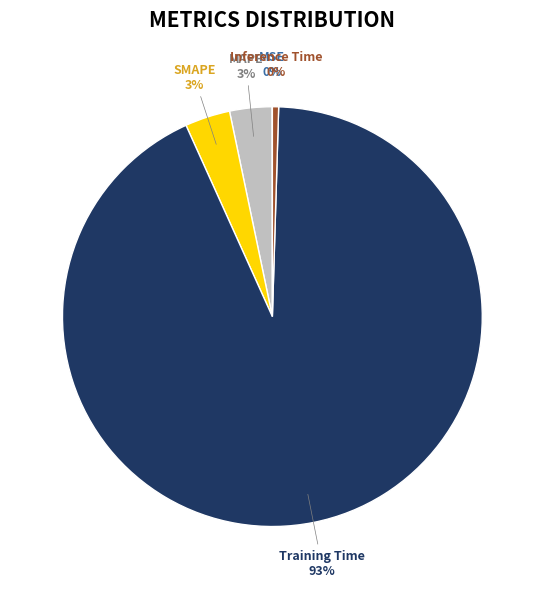

Which slice is the largest?

Training Time